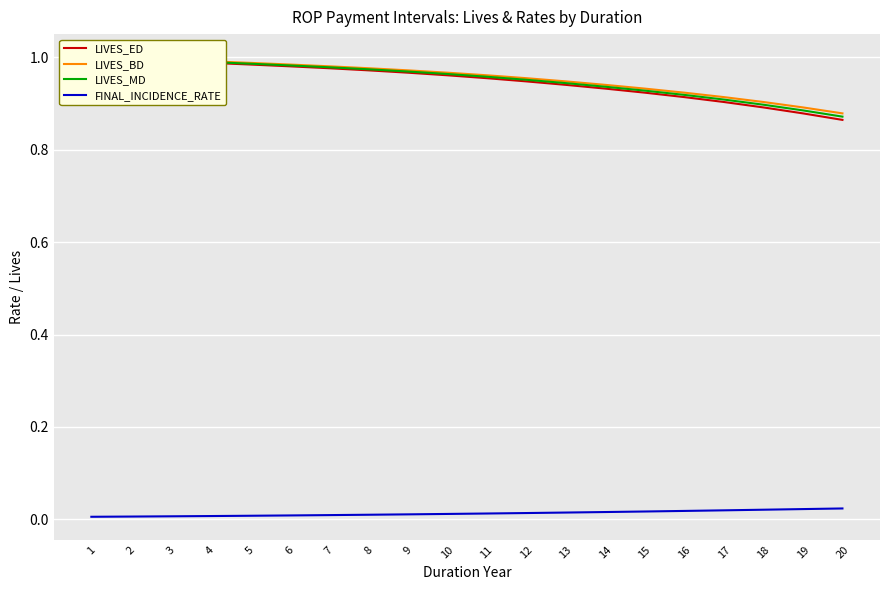

Which series changed the most between 2 and 9?

LIVES_ED